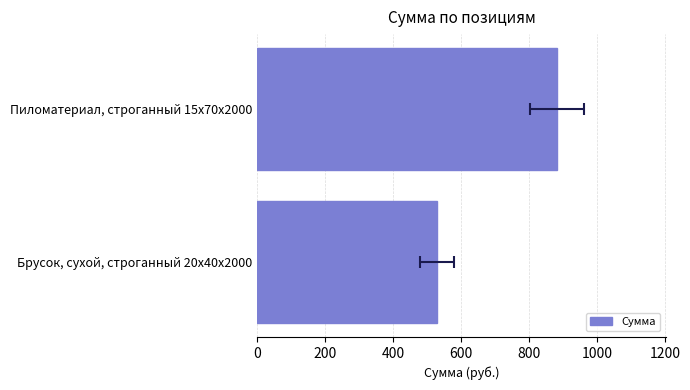

Count the number of categories in the chart.

2